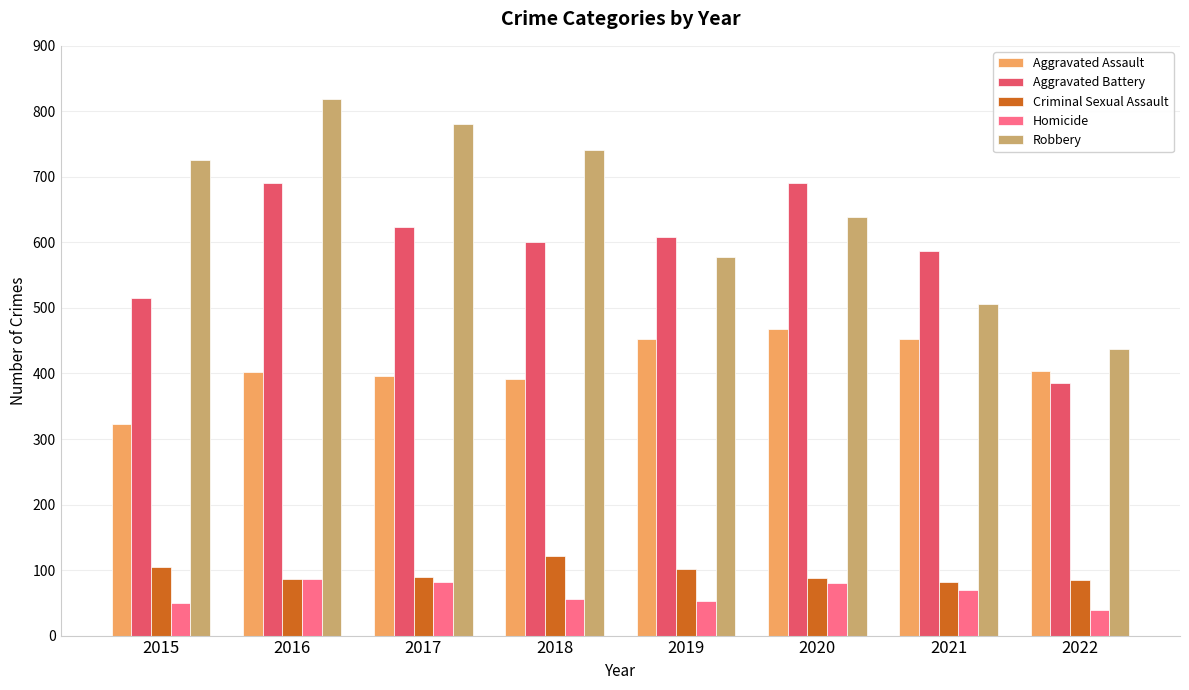

Where does the Criminal Sexual Assault series first go above 90?

2015